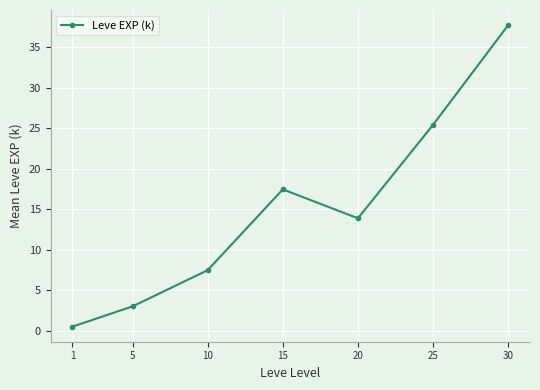

Does the chart display data point markers on the line(s)?

Yes